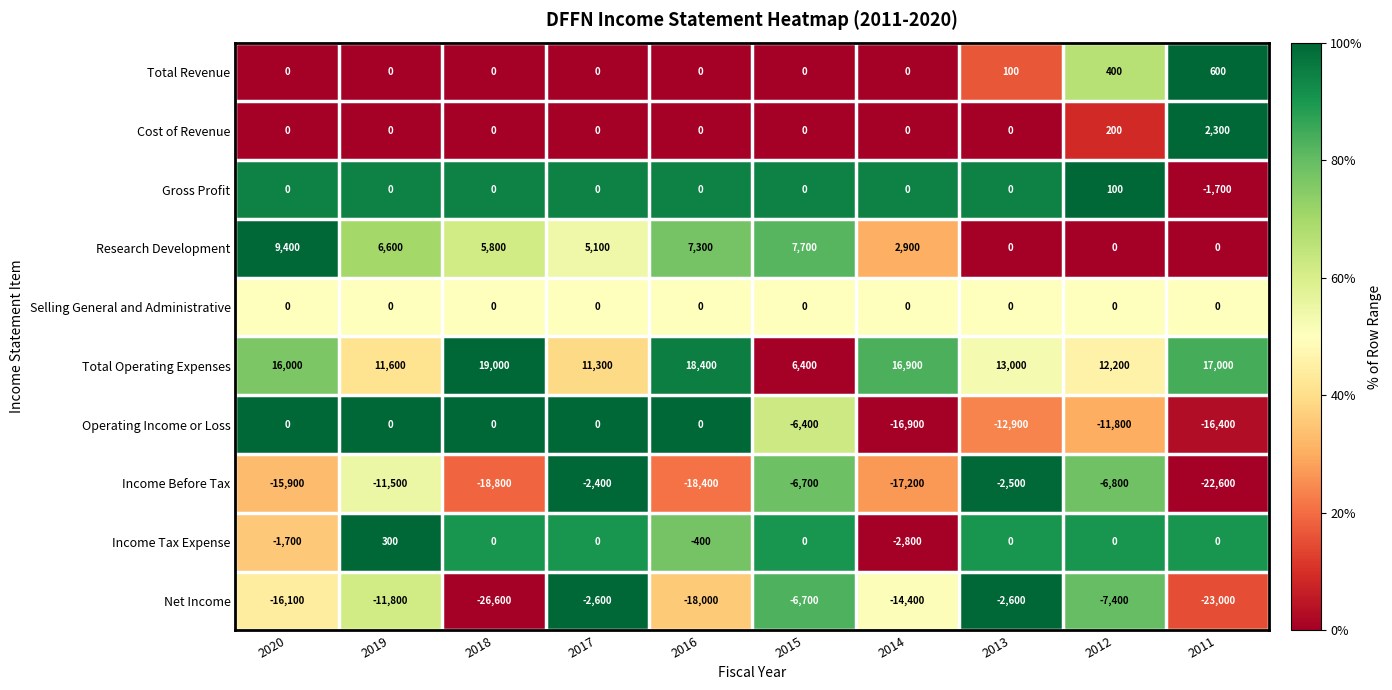

What is the average value of the Net Income series?

-12920